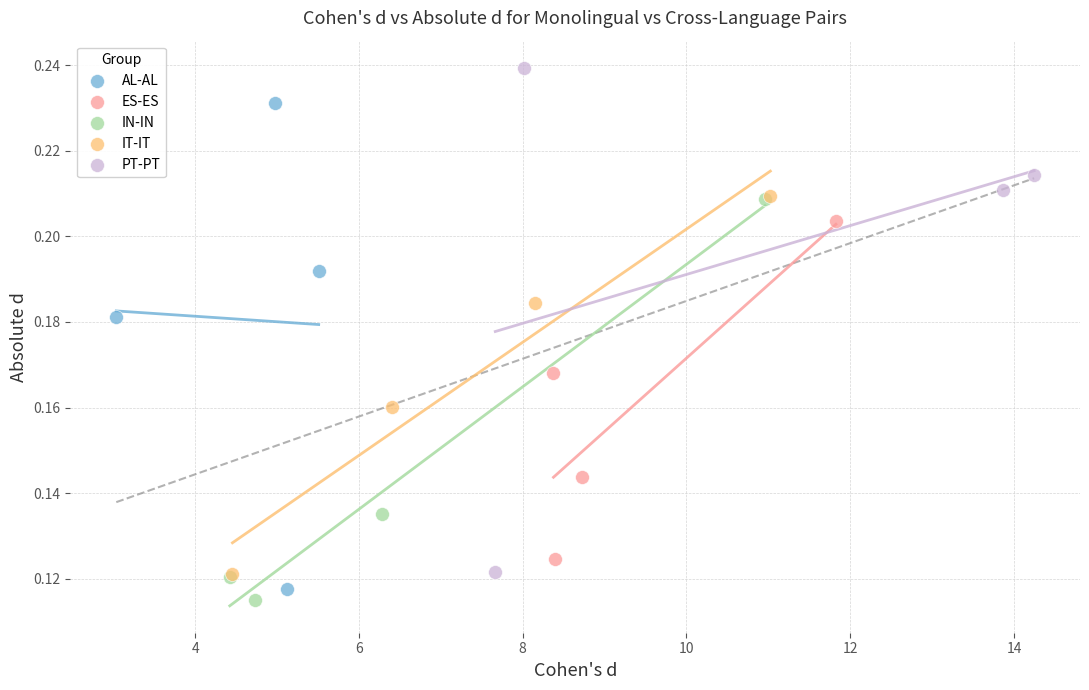

Which series reaches the minimum Y coordinate?

IN-IN